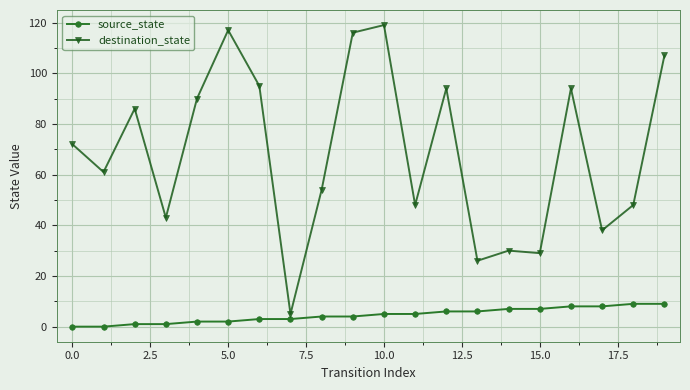

What is the sum of all destination_state values?

1372